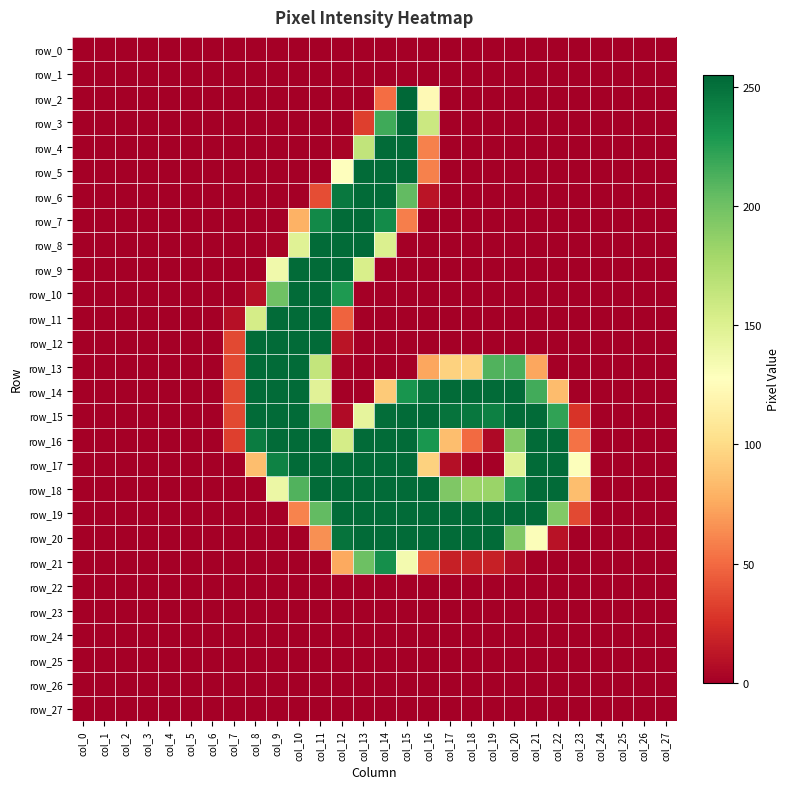

Is it true that row_13 equals 159 at col_6?

False